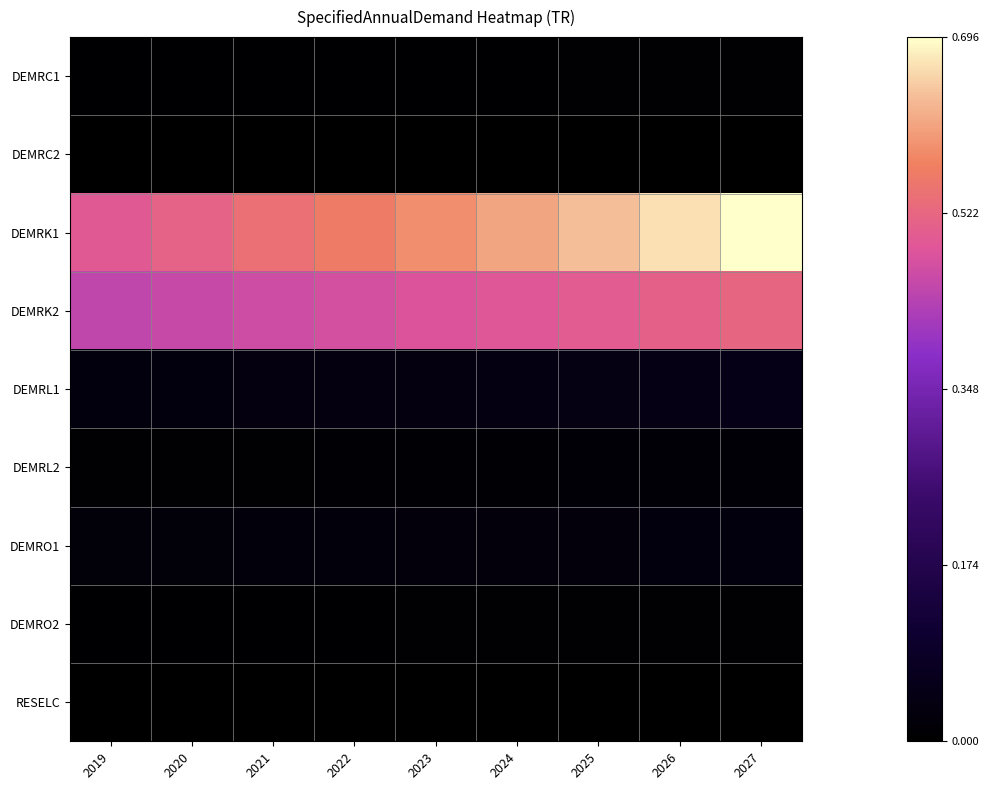

Count the number of data series in this chart.

9